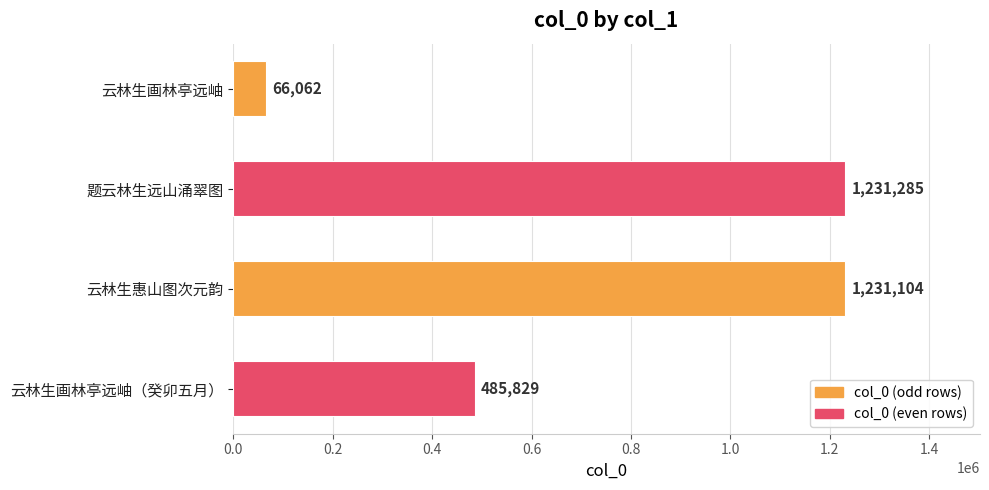

The chart shows a value of 748467 at 云林生画林亭远岫（癸卯五月）. True or false?

False